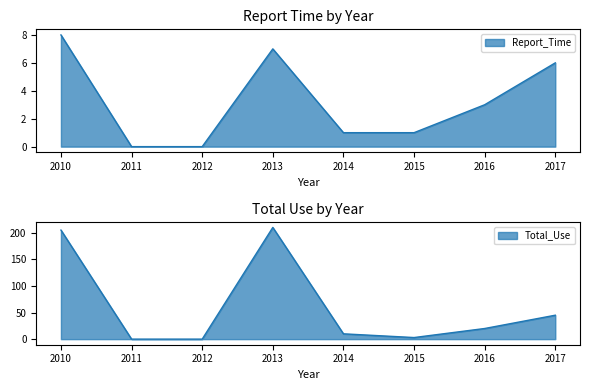

In Total_Use, how many points are lower than both neighbors (excluding endpoints)?

1